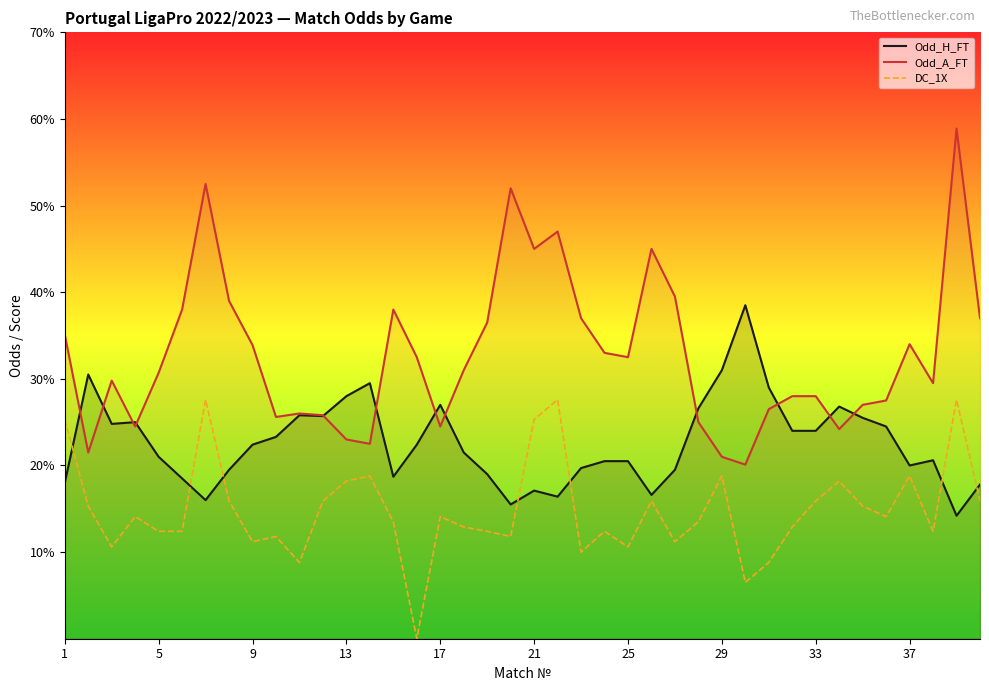

Count the number of data series in this chart.

3